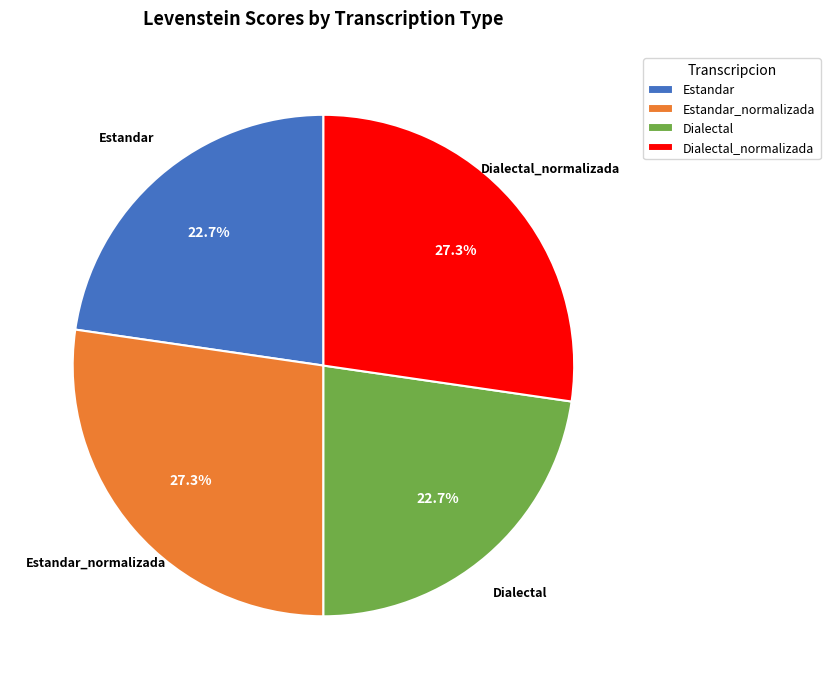

To the nearest percent, what portion does Estandar_normalizada represent?

27%